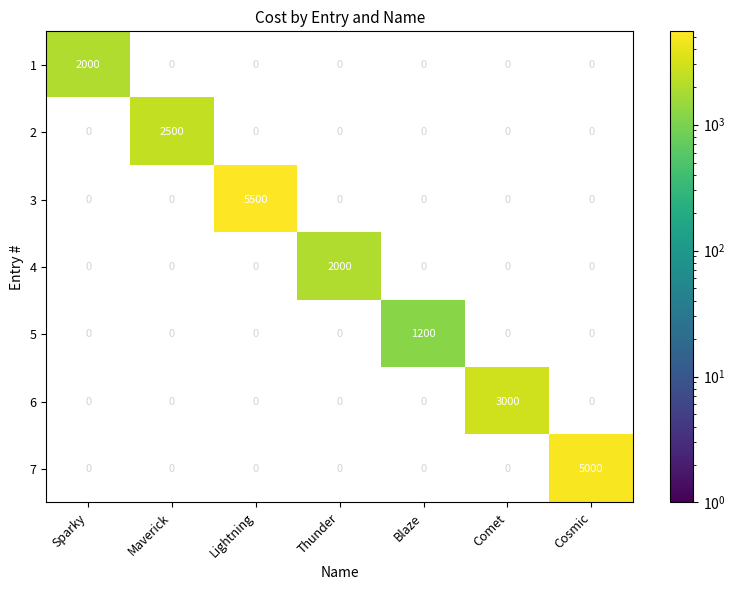

At how many categories does at least one series exceed 3698?

2